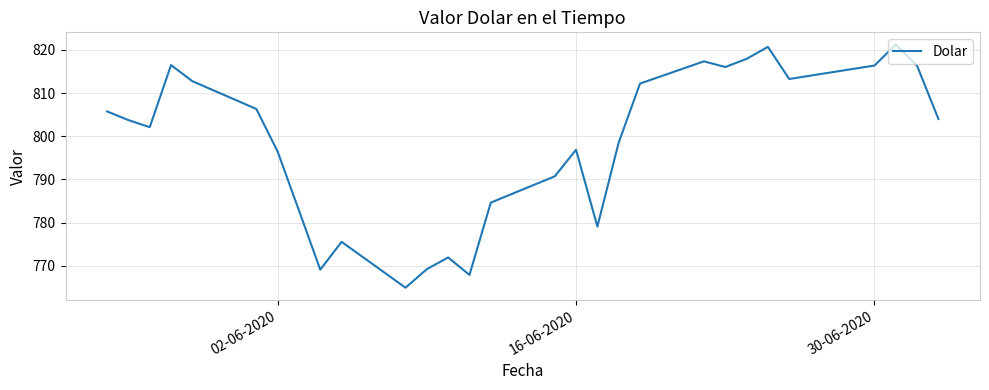

What is the sum of all values?

23150.4